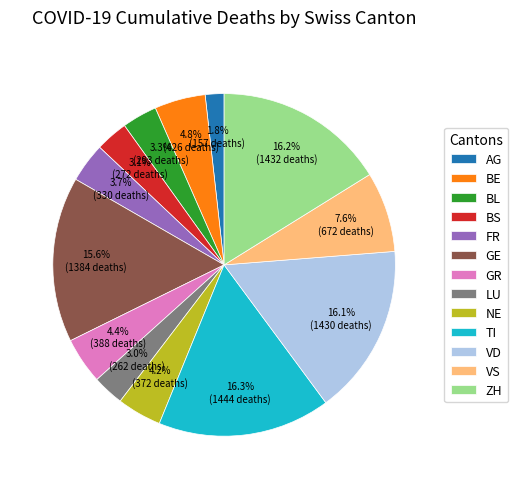

The FR slice represents 4% of the pie. True or false?

True